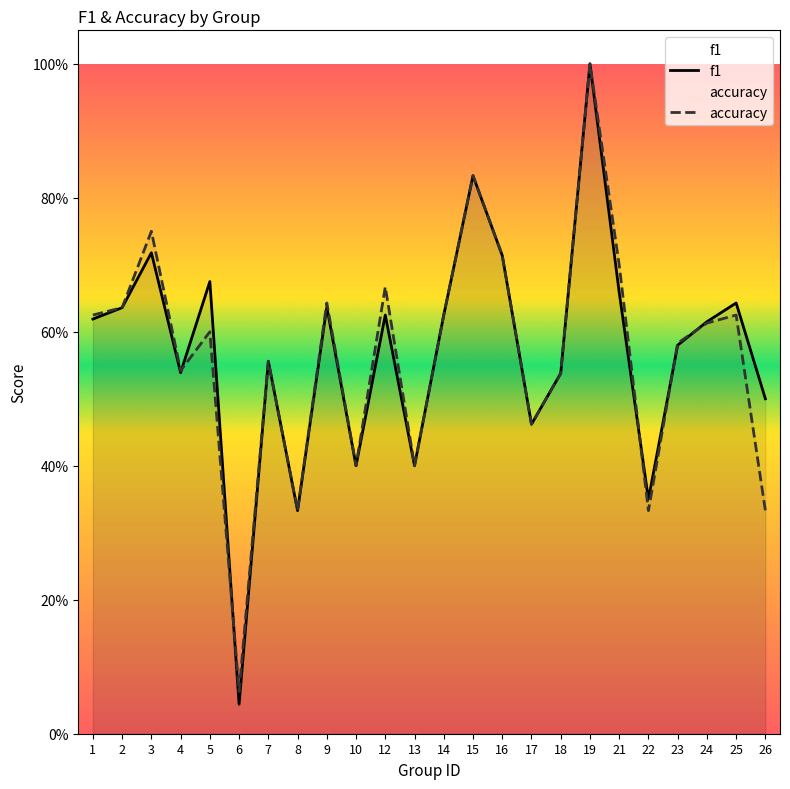

Does the chart have visible grid lines?

No